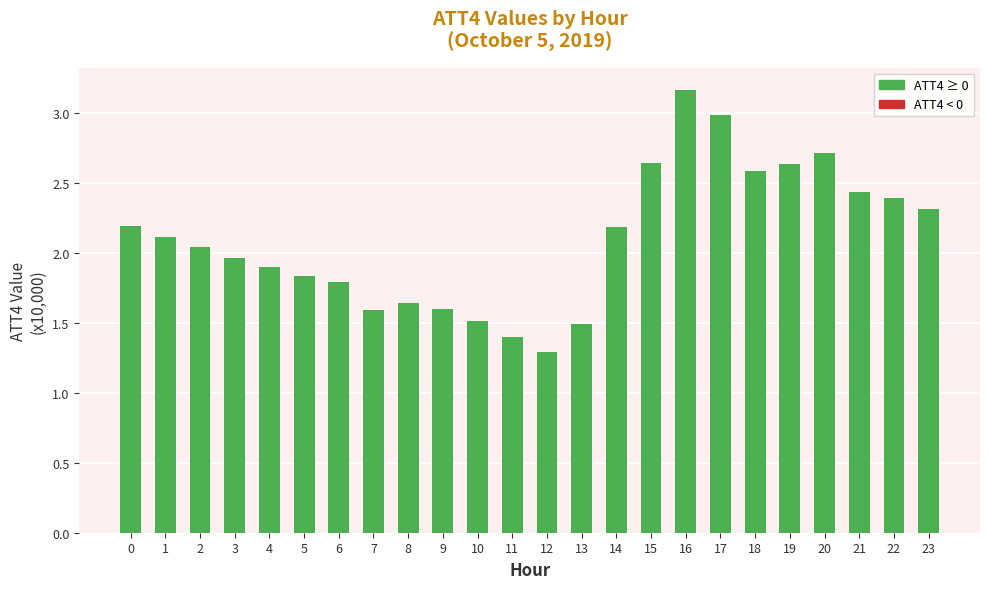

What is the change in value from 6 to 14?

+0.4